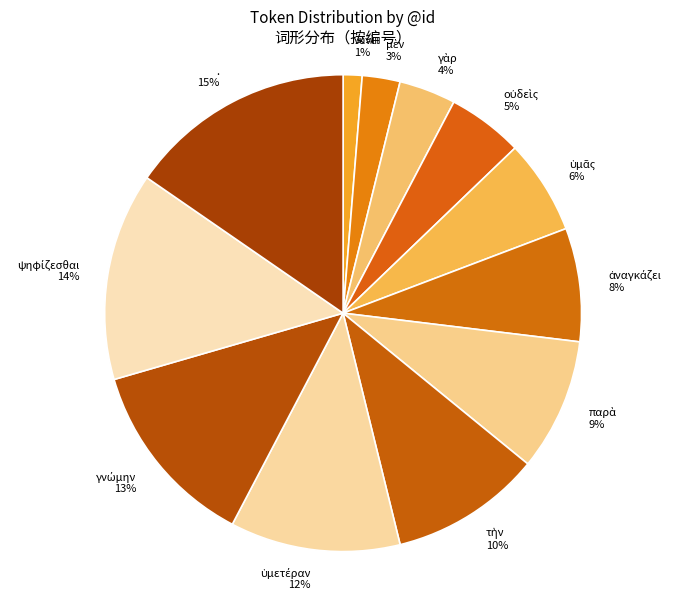

The . slice represents 9% of the pie. True or false?

False